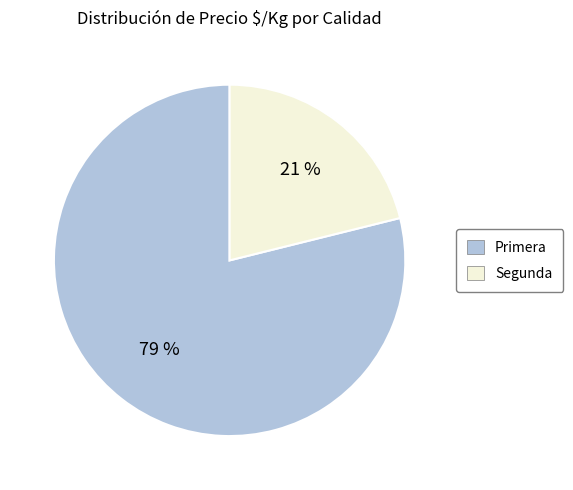

True or false: Segunda accounts for 33% of the total.

False